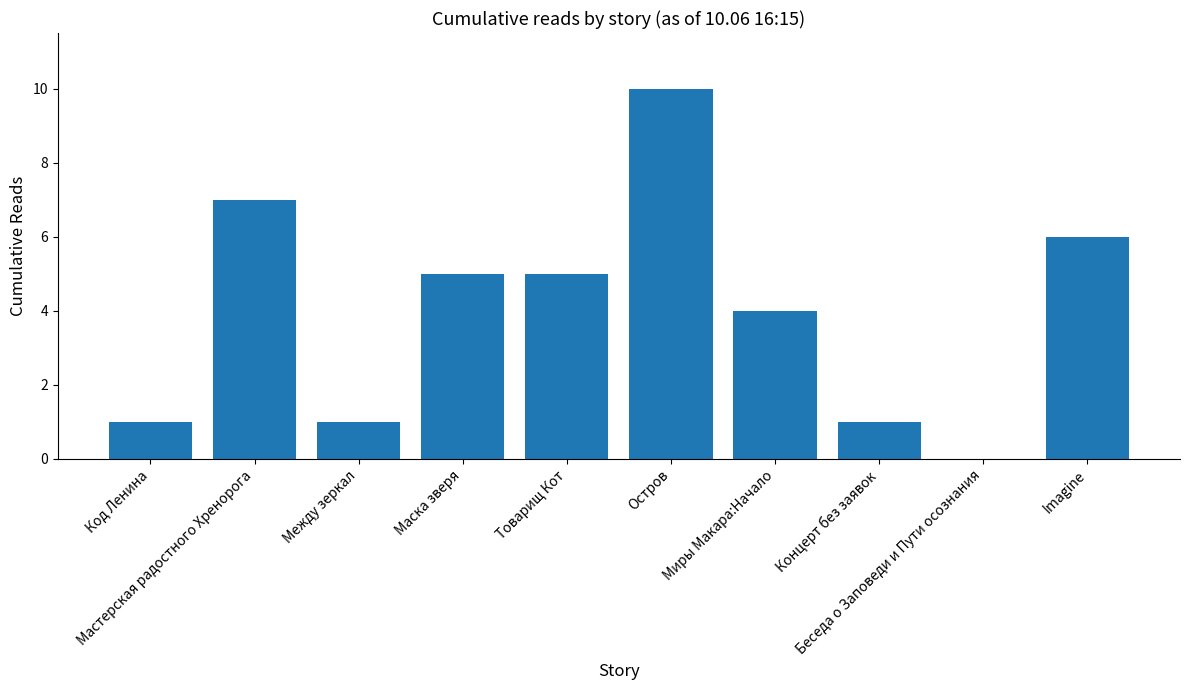

What value does the data have at Imagine, to the nearest 5?

5